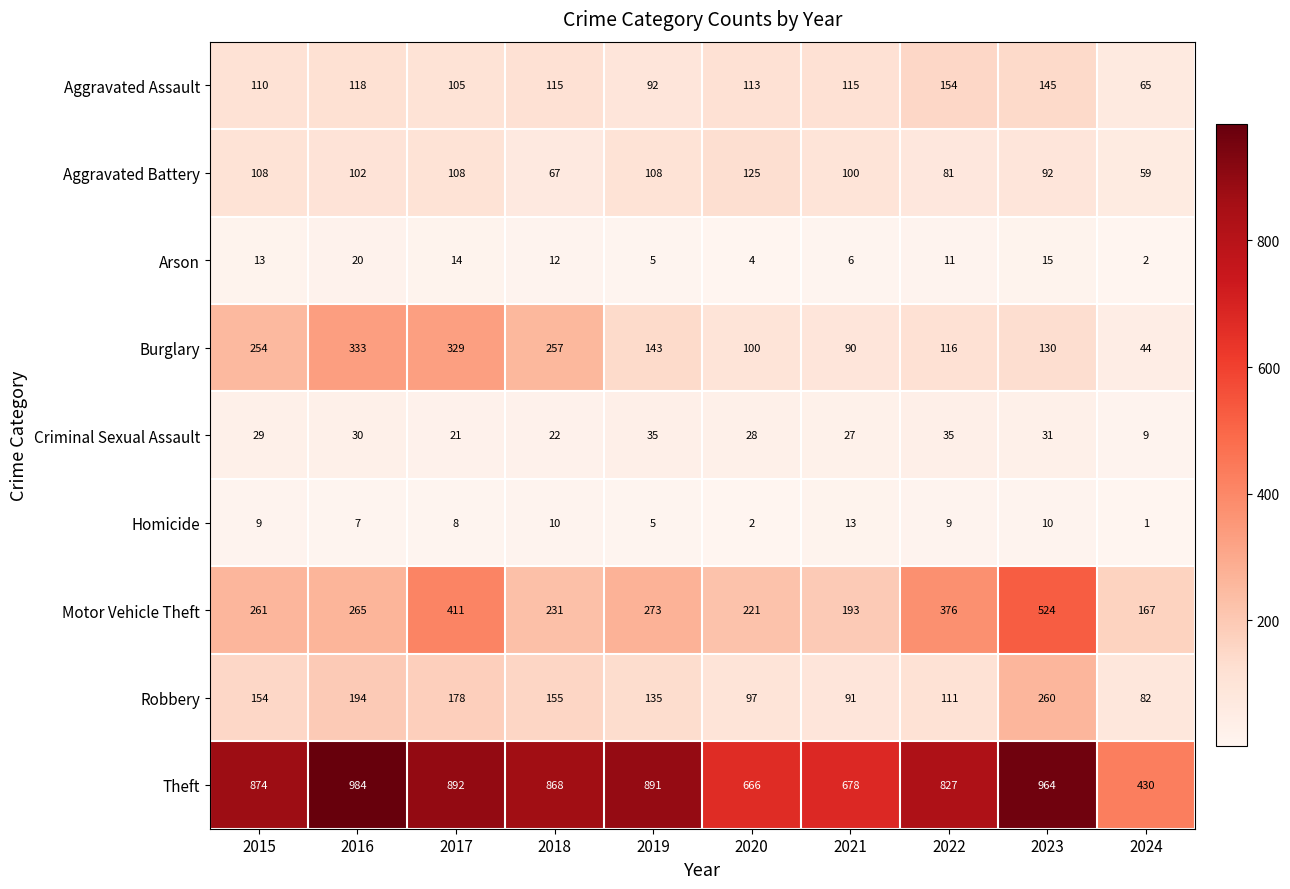

Read the Criminal Sexual Assault value at 2020.

28